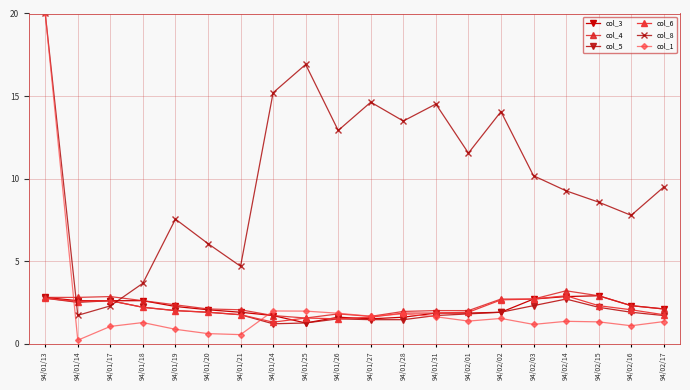

Rank the series by their maximum value, from lowest to highest.

col_5, col_3, col_6, col_4, col_8, col_1